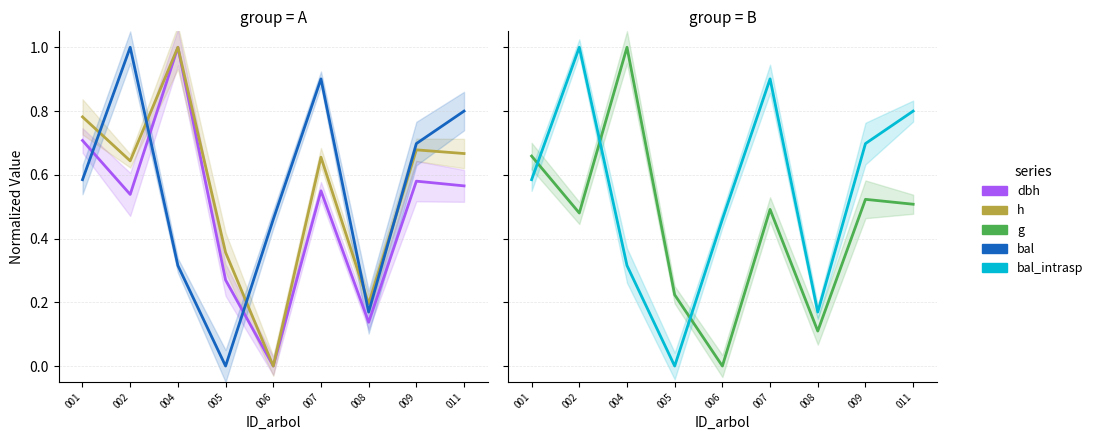

List the labels in order of dbh value, largest first.

004, 001, 009, 011, 007, 002, 005, 008, 006